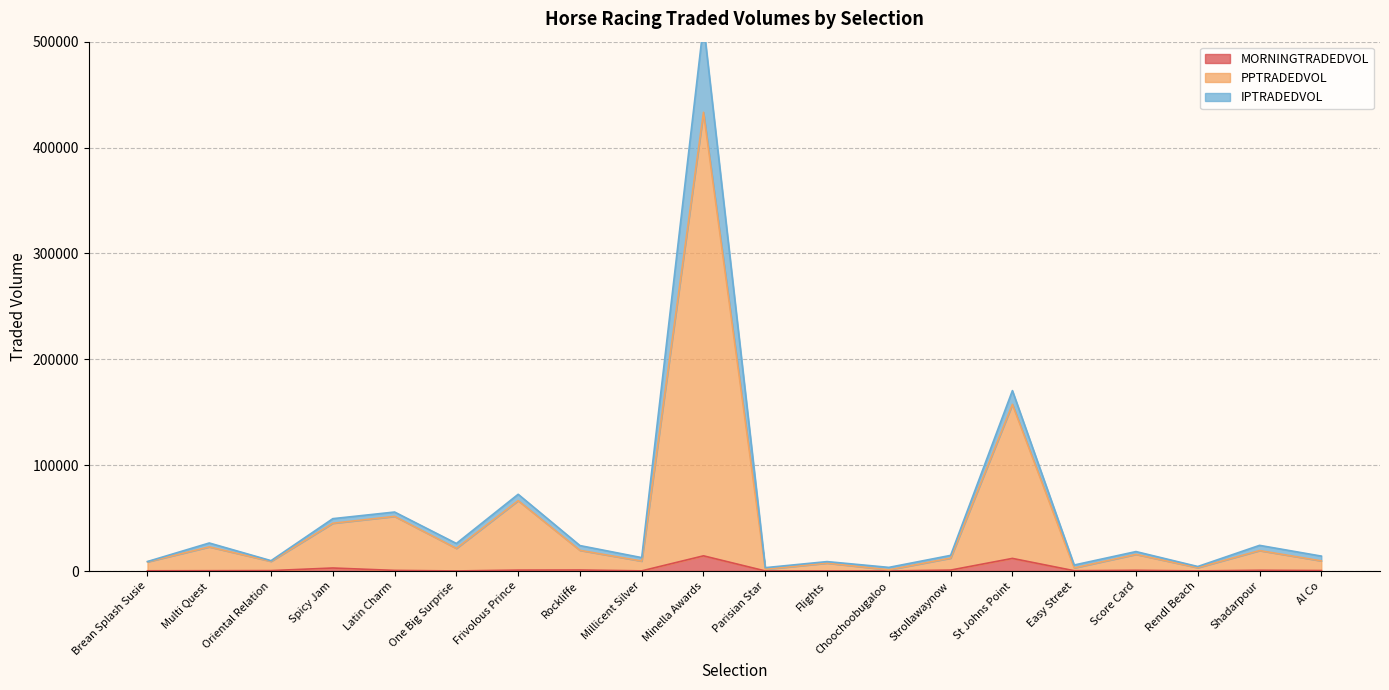

True or false: PPTRADEDVOL and MORNINGTRADEDVOL intersect in this chart.

False